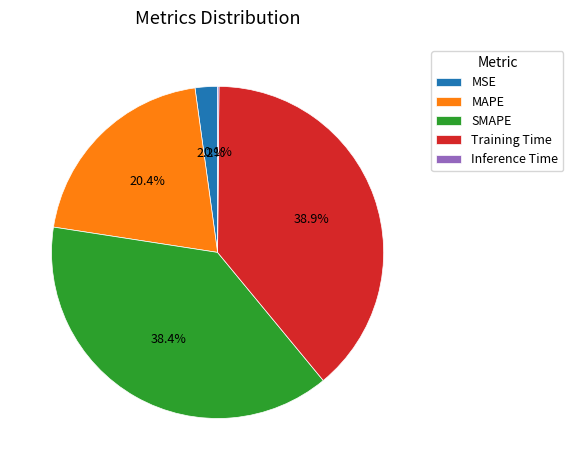

Combined, what portion of the pie is SMAPE and MAPE?

58.8%